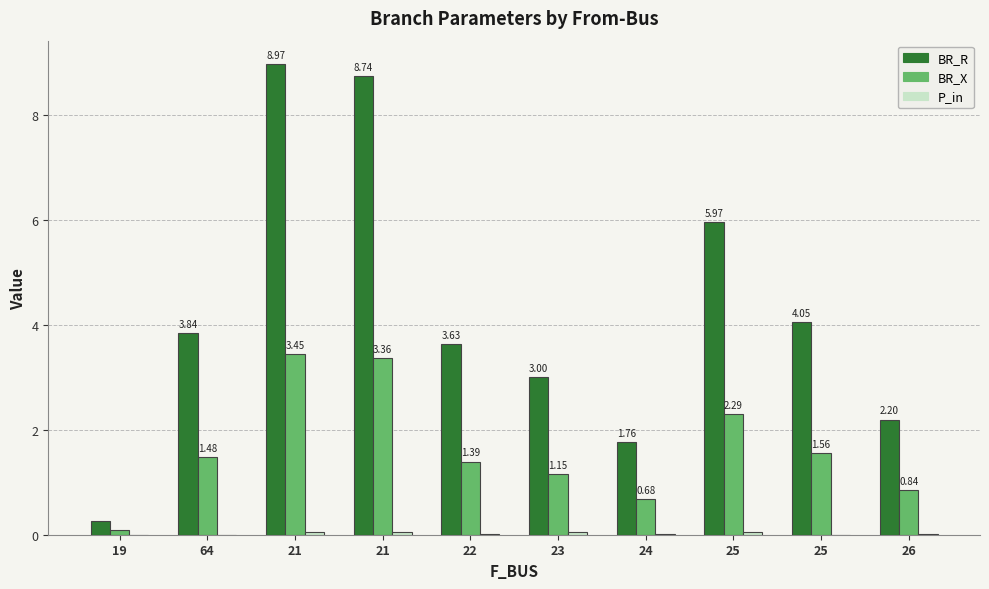

The BR_X series shows 3.4 at 21. True or false?

True